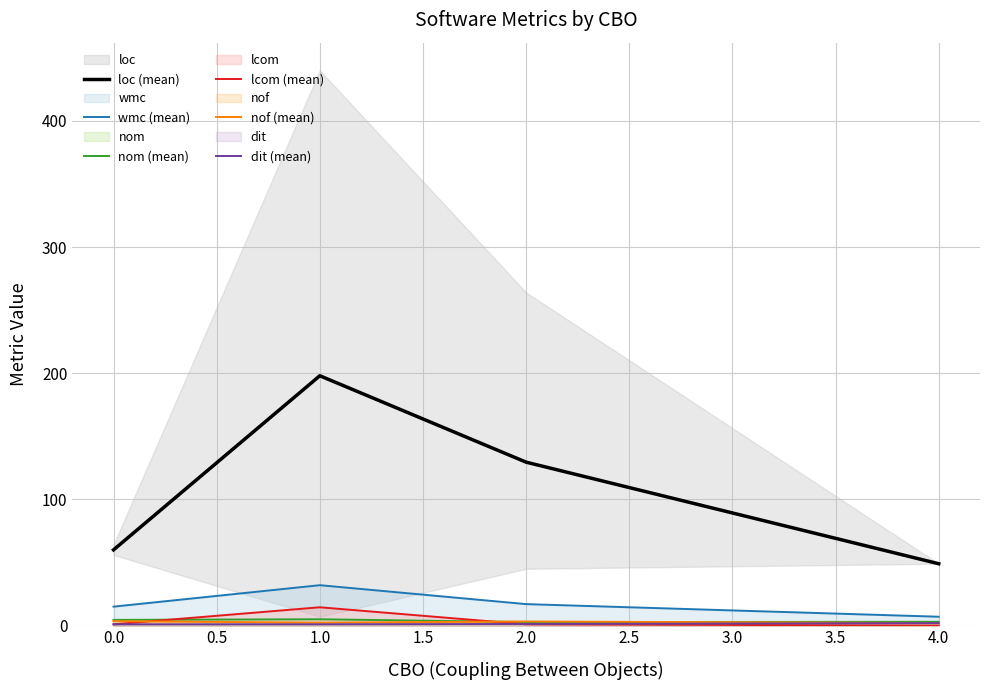

The lcom (mean) series shows 14.5 at 1.0. True or false?

True